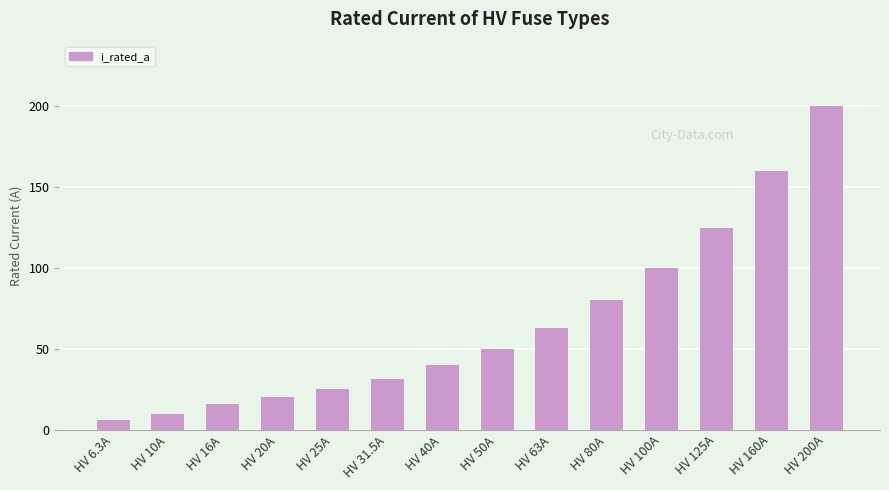

The chart shows a value of 3.7 at HV 16A. True or false?

False